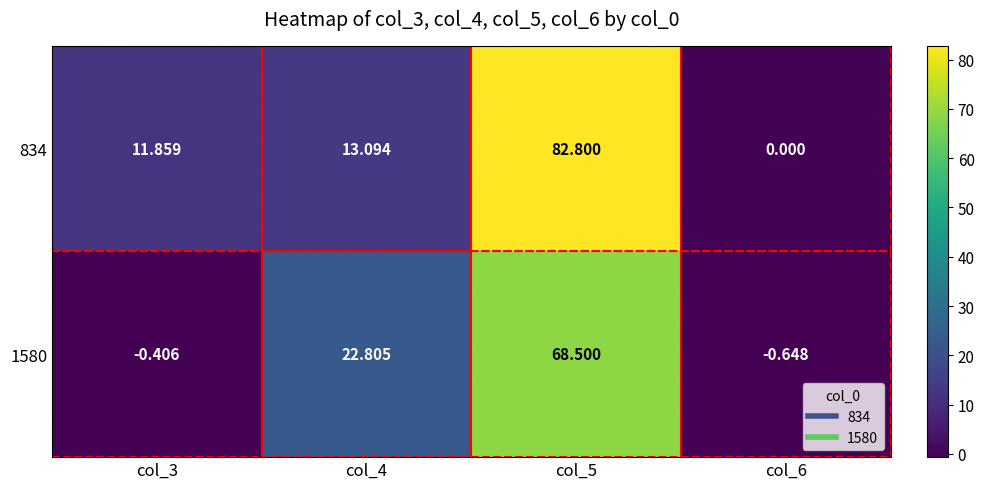

How many distinct data groups are displayed?

2